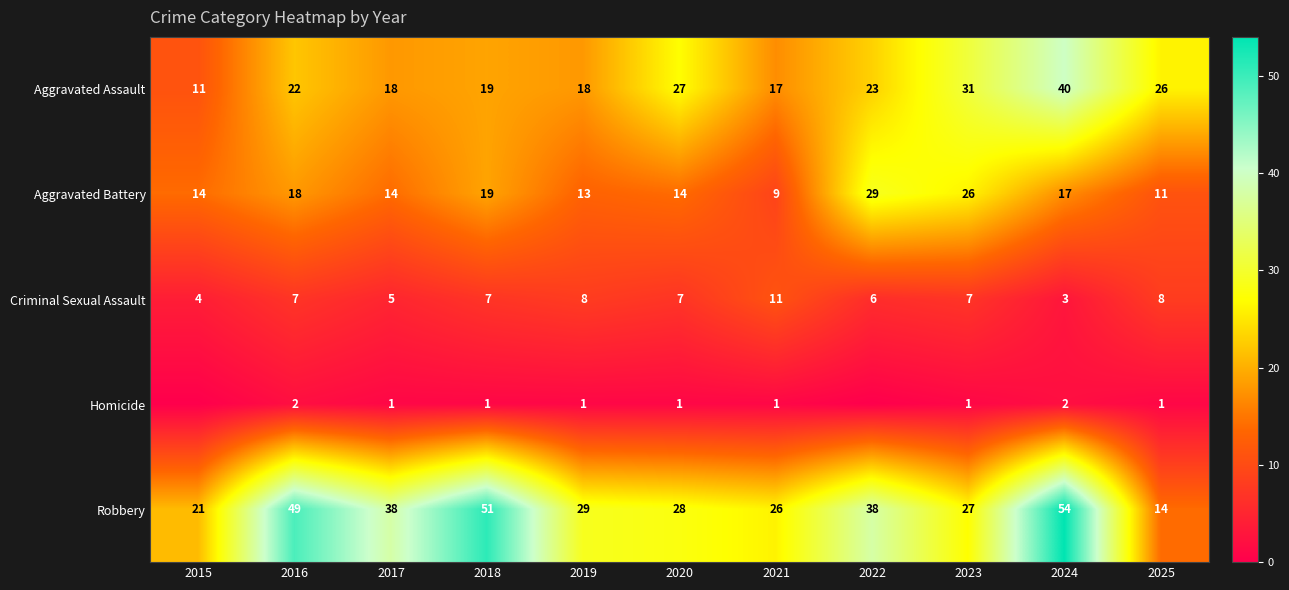

What is the total value across all series at 2015?

50